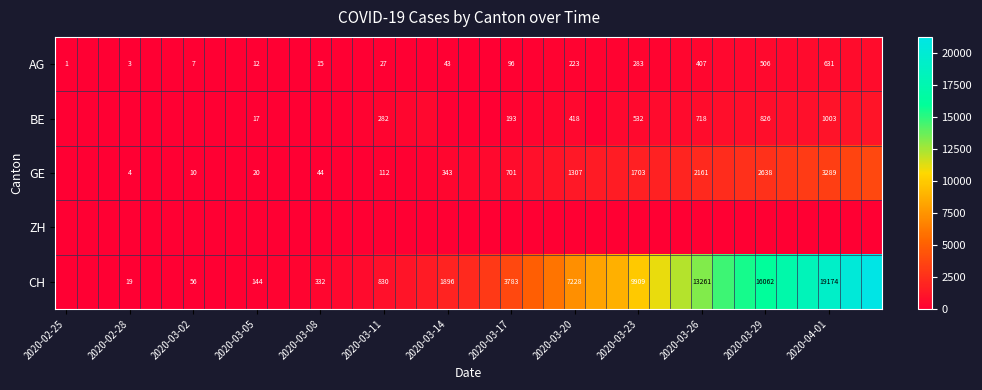

Which category has the lowest value across all series?

2020-02-25